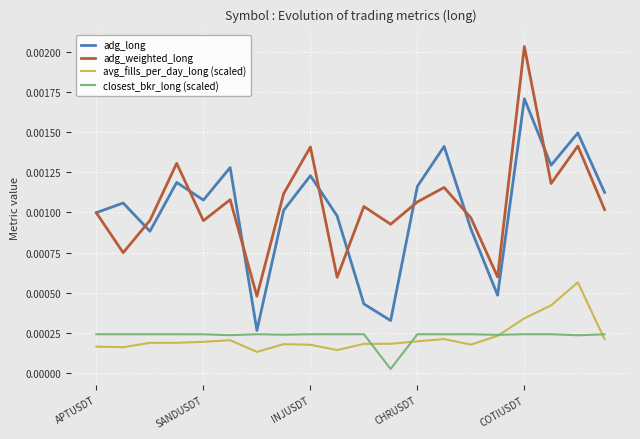

True or false: adg_weighted_long and closest_bkr_long (scaled) cross at least once.

False